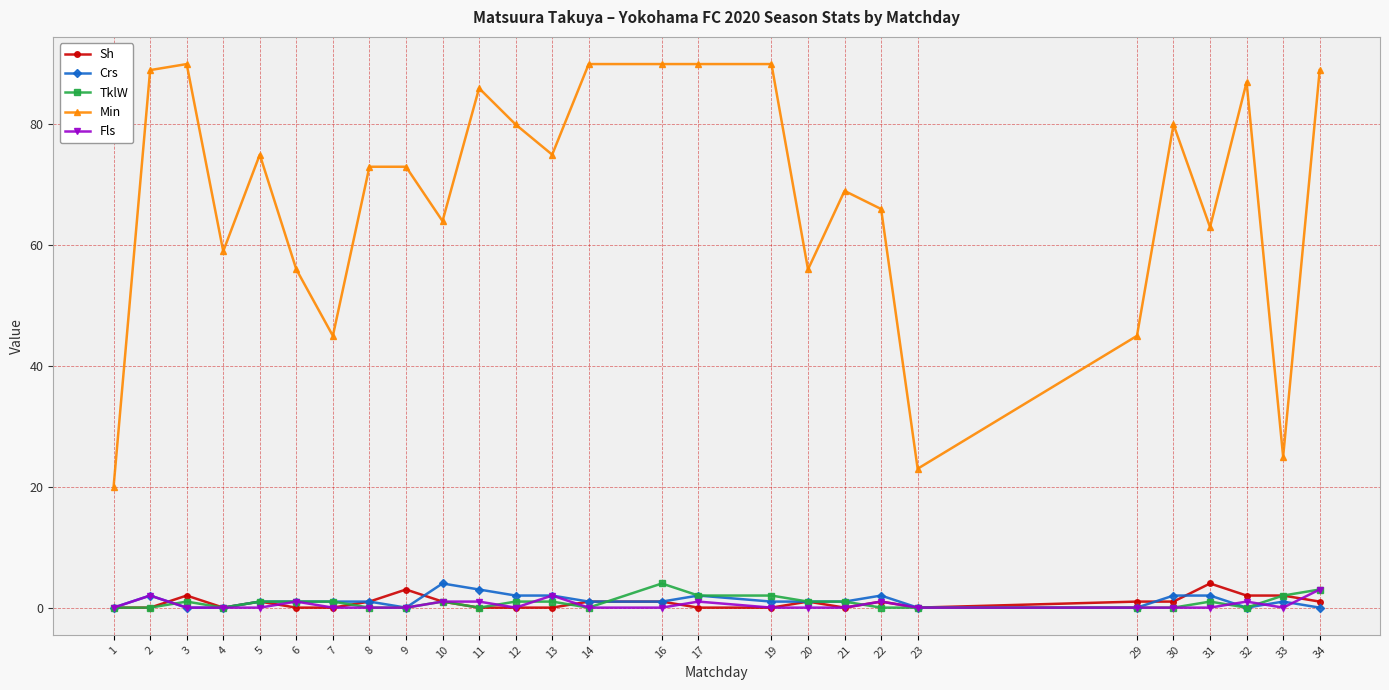

True or false: TklW and Min cross at least once.

False